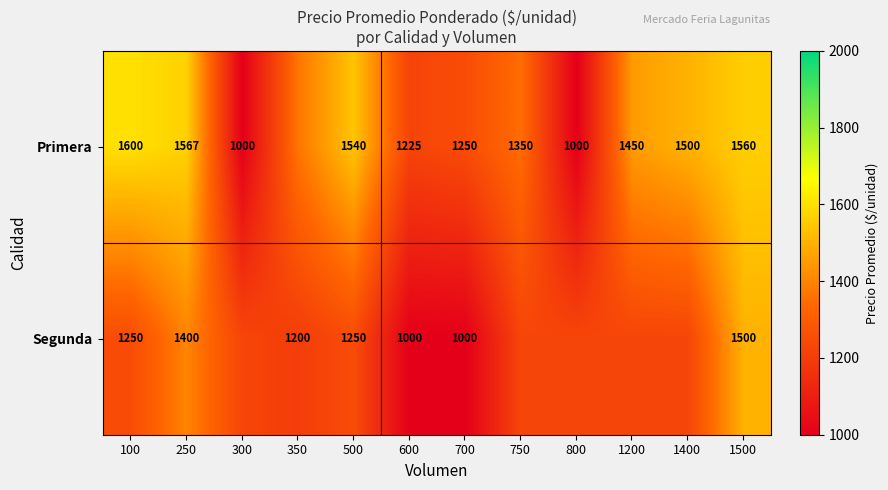

At 500, list the series in order from smallest to largest.

Segunda, Primera